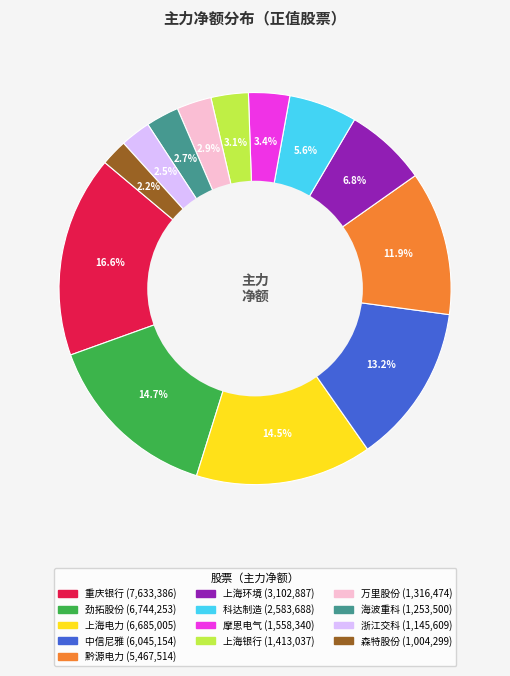

To the nearest percent, what is the combined percentage of 中信尼雅 and 黔源电力?

25%